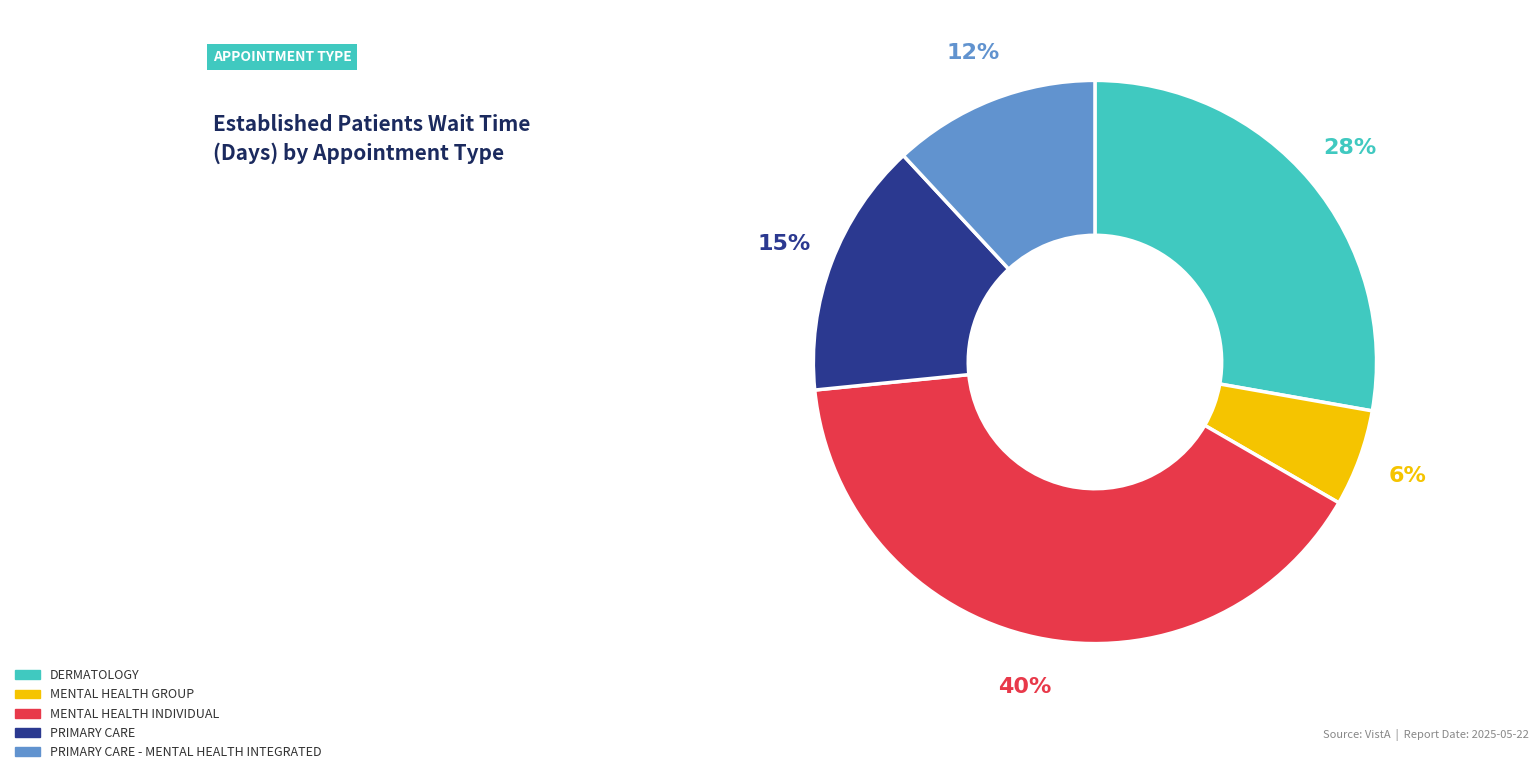

Which has a higher value, MENTAL HEALTH GROUP or MENTAL HEALTH INDIVIDUAL?

MENTAL HEALTH INDIVIDUAL